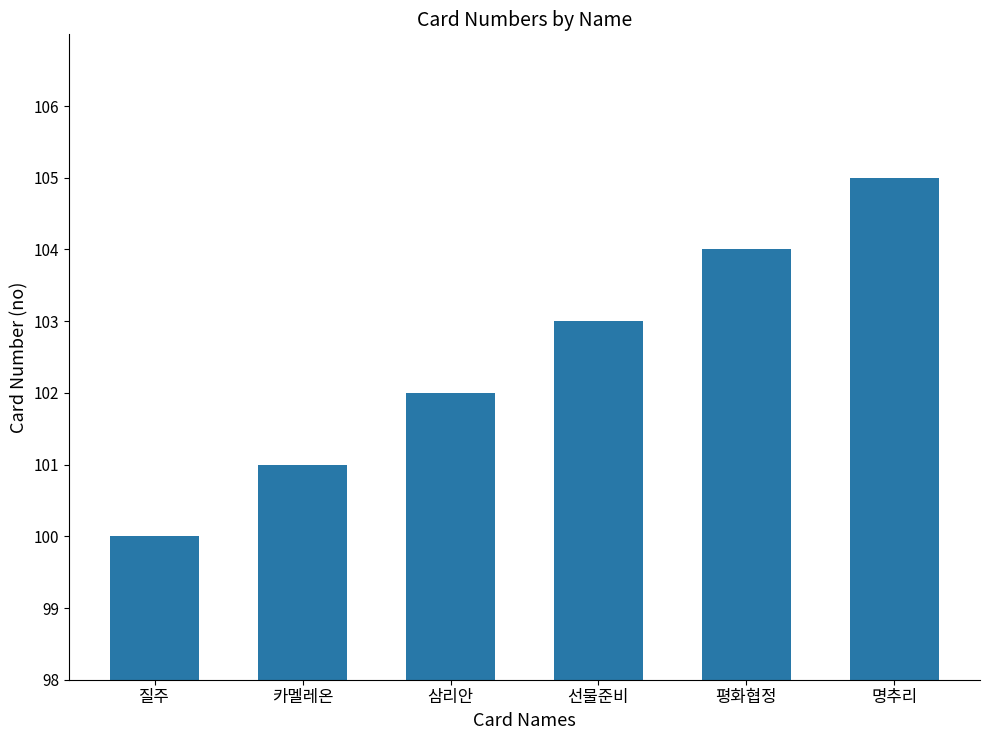

At which label is the value closest to 102?

삼리안